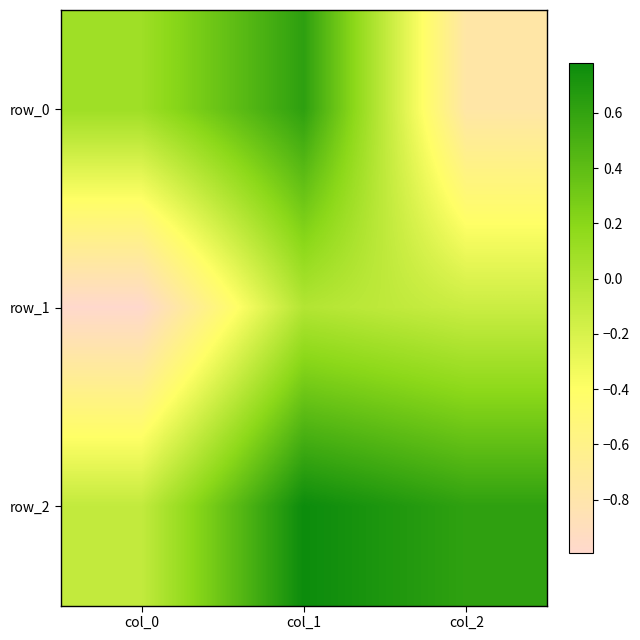

What is the maximum value for row_2?

0.8